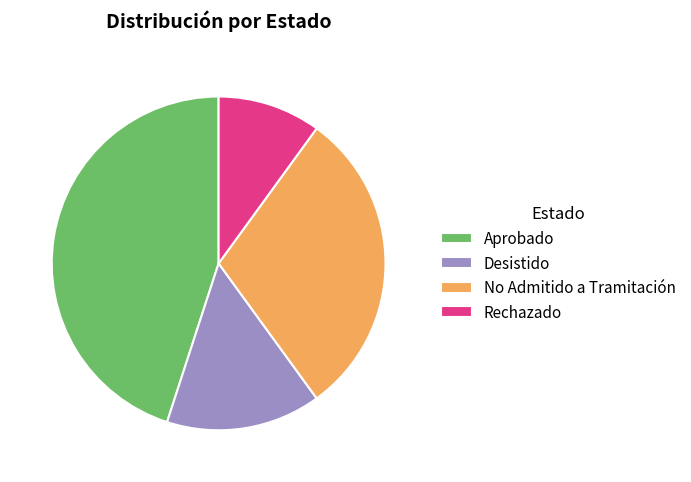

Does Rechazado represent more than half of the total?

No